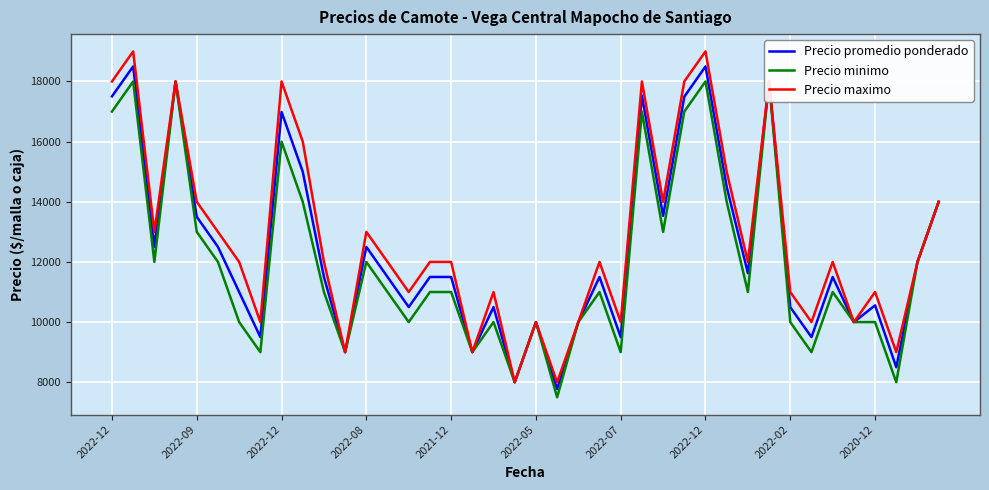

What are all the series names shown in the legend?

Precio promedio ponderado, Precio minimo, Precio maximo